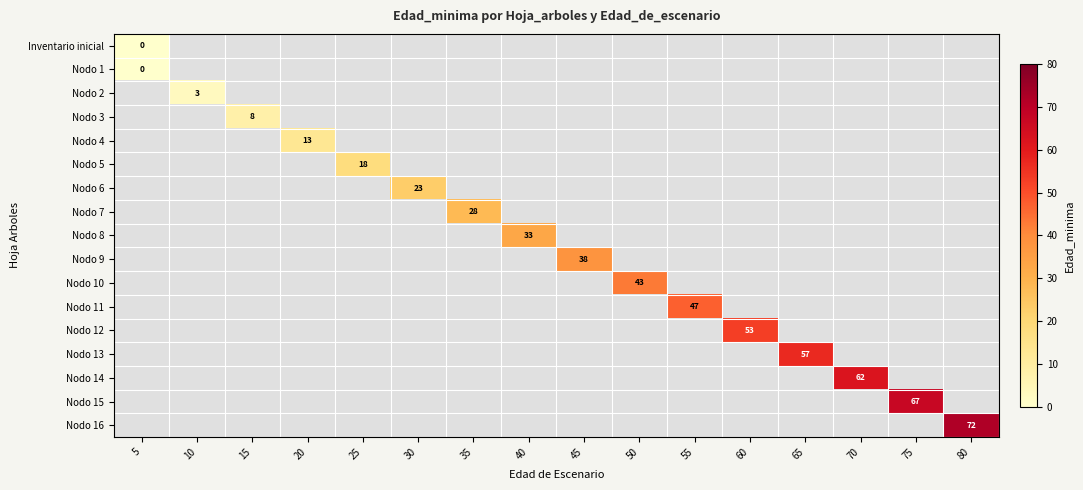

At how many categories does at least one series exceed 9?

13